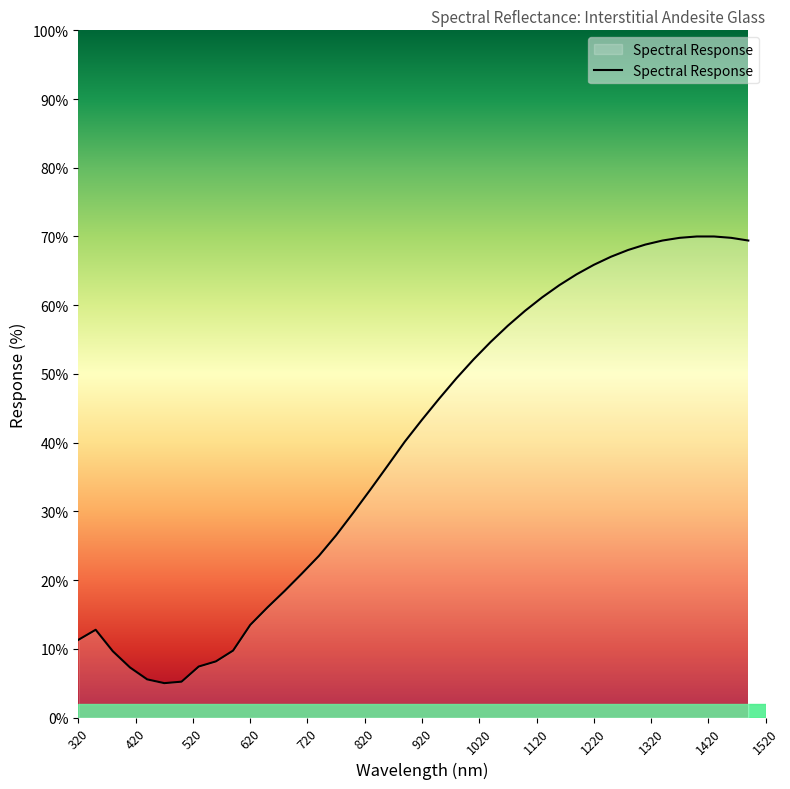

What is the maximum value shown in the chart?

70.0